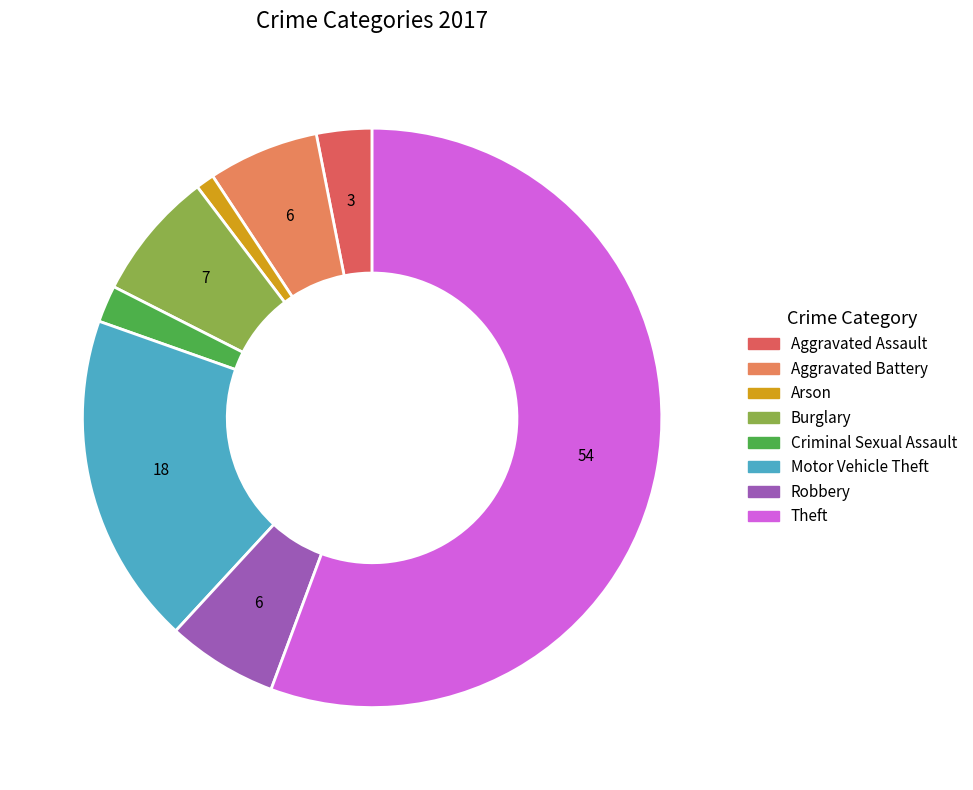

Does any single category account for the majority?

Yes